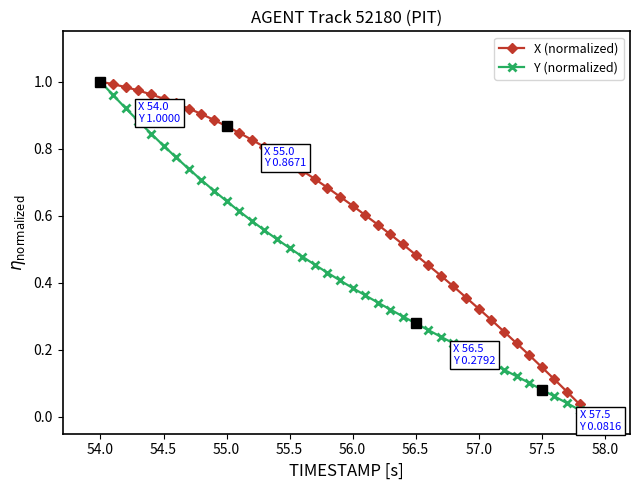

Is this an area chart (filled region under the line)?

No